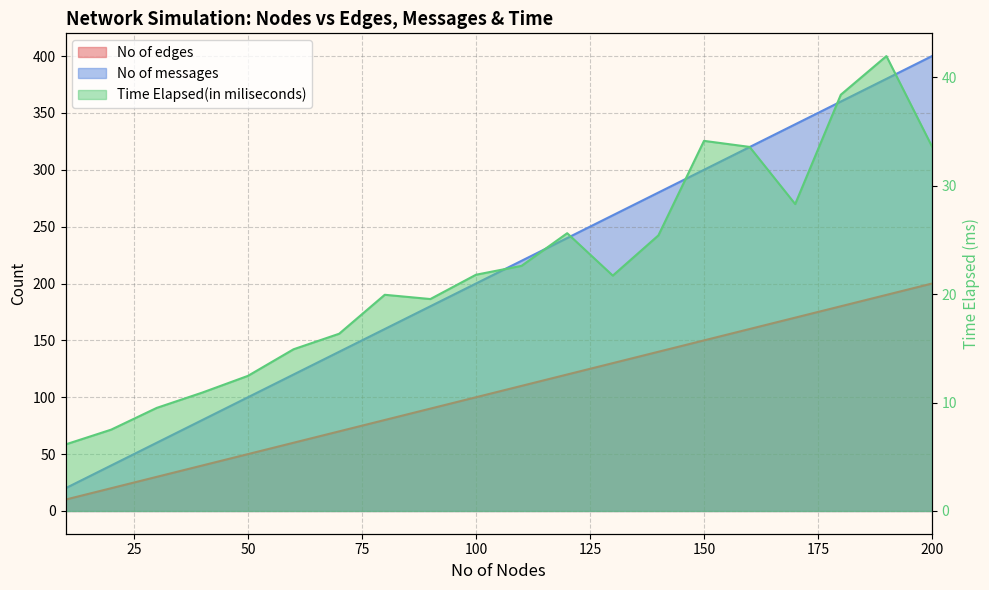

At which label is No of messages closest to 210?

100